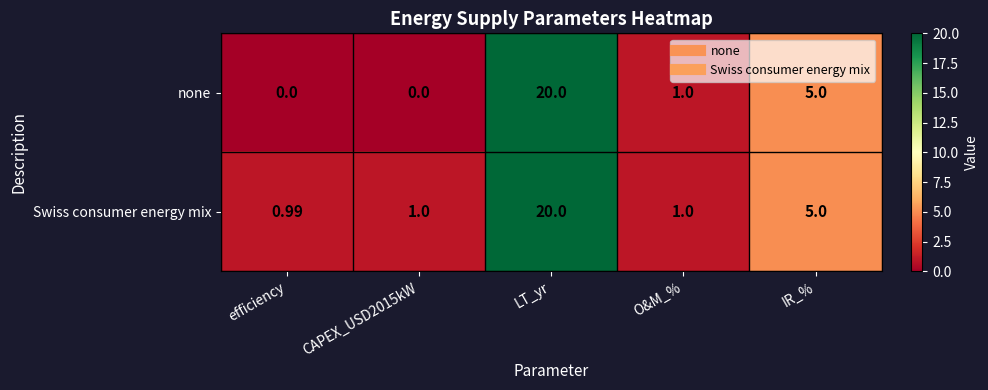

Which series has the widest spread of values?

none